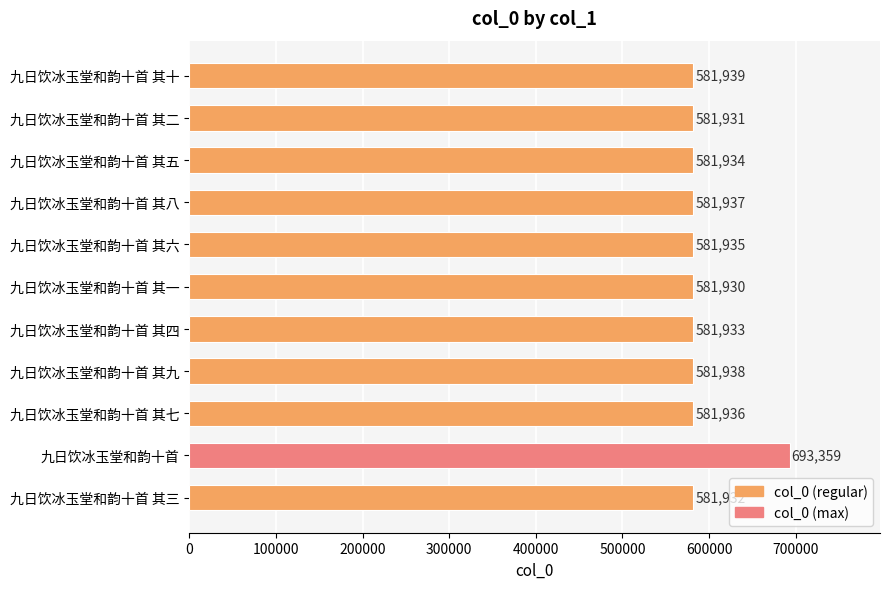

Rank the categories by value from lowest to highest.

九日饮冰玉堂和韵十首 其一, 九日饮冰玉堂和韵十首 其二, 九日饮冰玉堂和韵十首 其三, 九日饮冰玉堂和韵十首 其四, 九日饮冰玉堂和韵十首 其五, 九日饮冰玉堂和韵十首 其六, 九日饮冰玉堂和韵十首 其七, 九日饮冰玉堂和韵十首 其八, 九日饮冰玉堂和韵十首 其九, 九日饮冰玉堂和韵十首 其十, 九日饮冰玉堂和韵十首